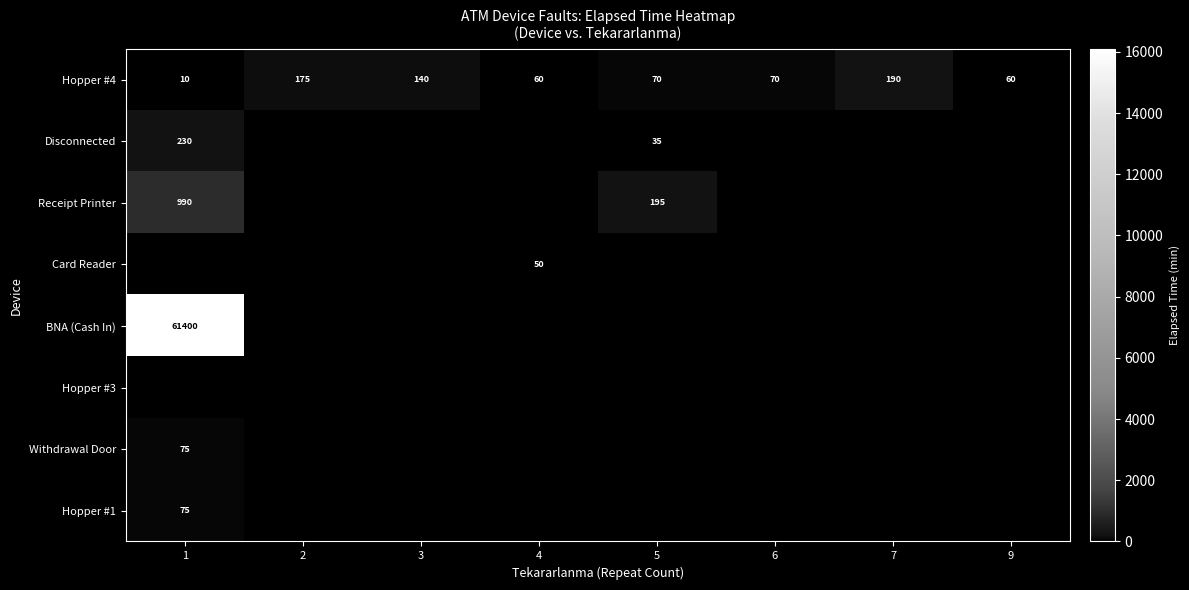

The value of Hopper #4 at 2 is 262. True or false?

False